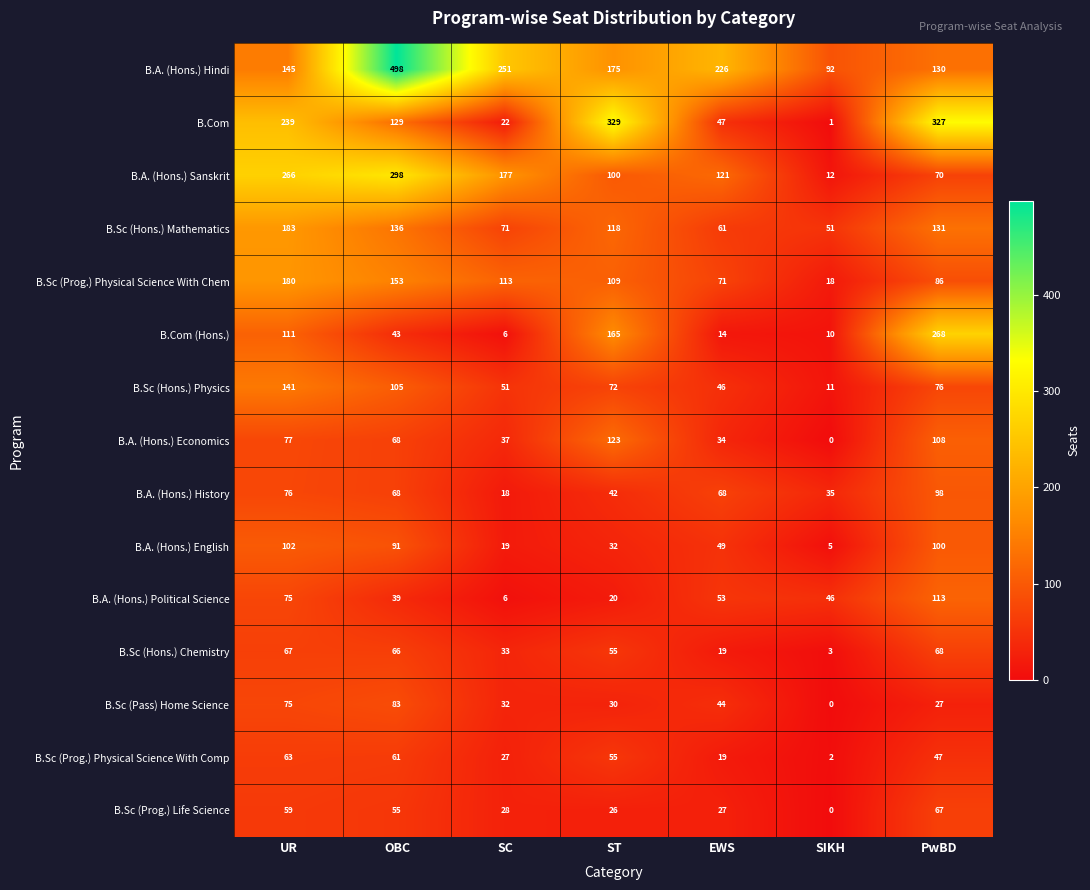

Which category has the lowest value in the B.Com (Hons.) series?

SC